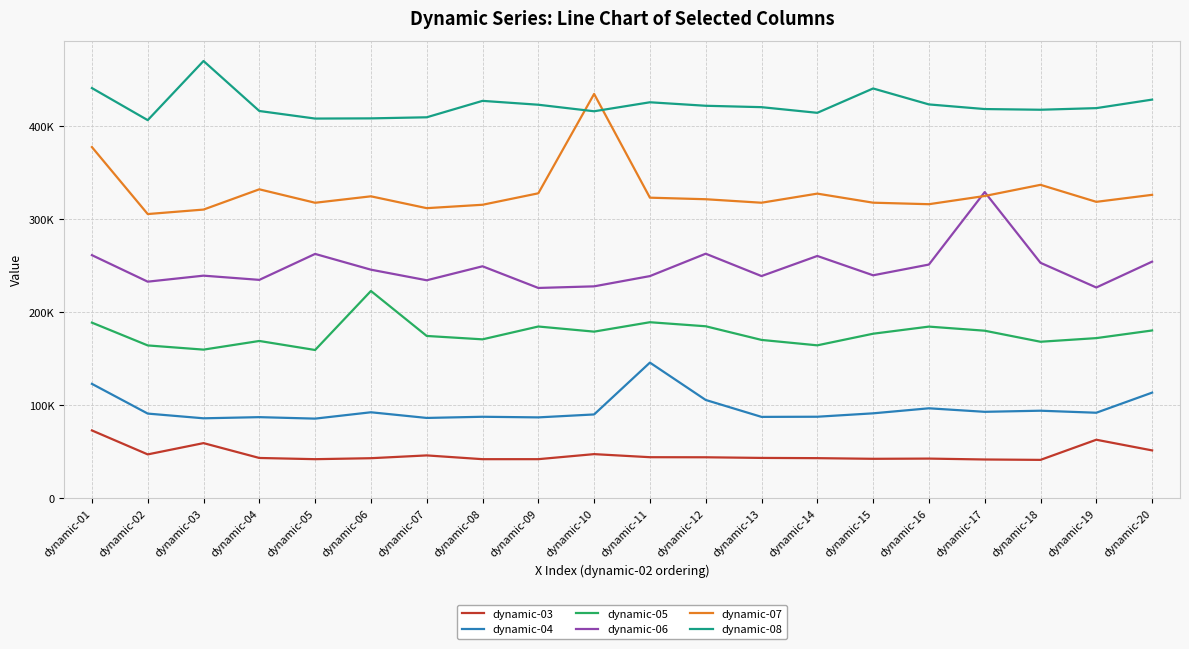

True or false: dynamic-08 and dynamic-05 intersect in this chart.

False